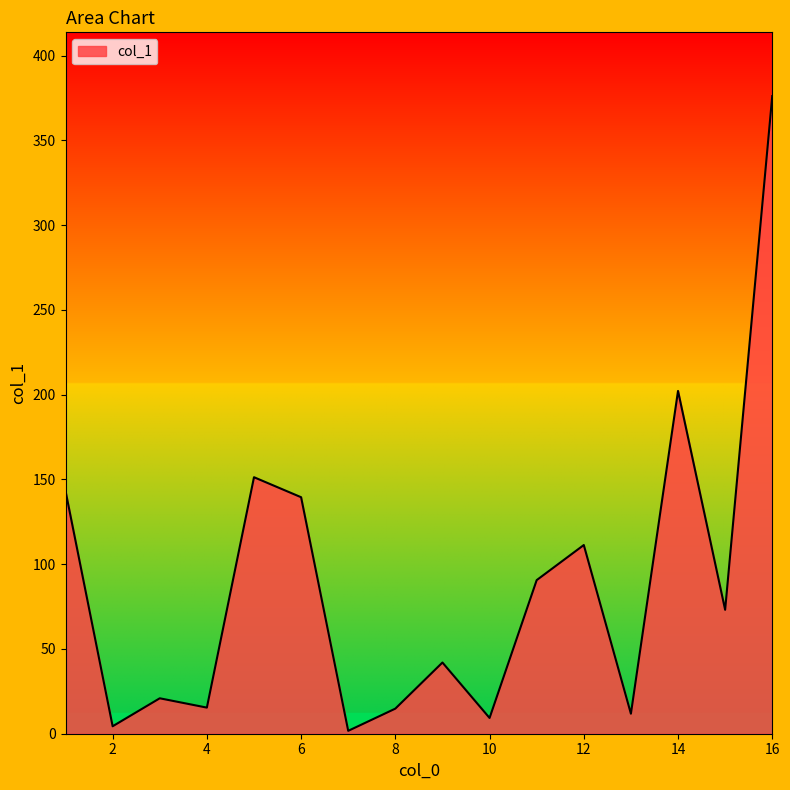

What is the maximum value shown in the chart?

376.1